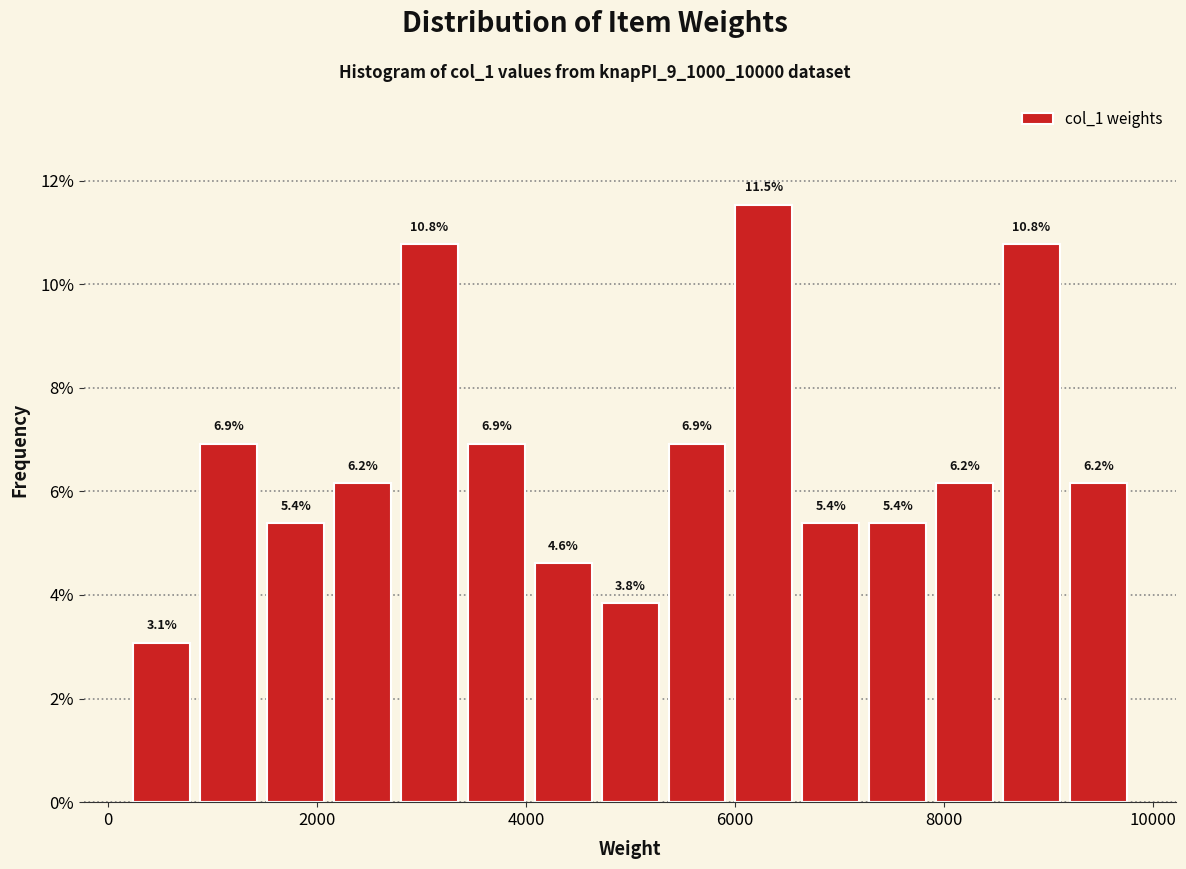

Around what value on the x-axis is the tallest bar? Give the approximate position of its centre, as read against the axis.

6200